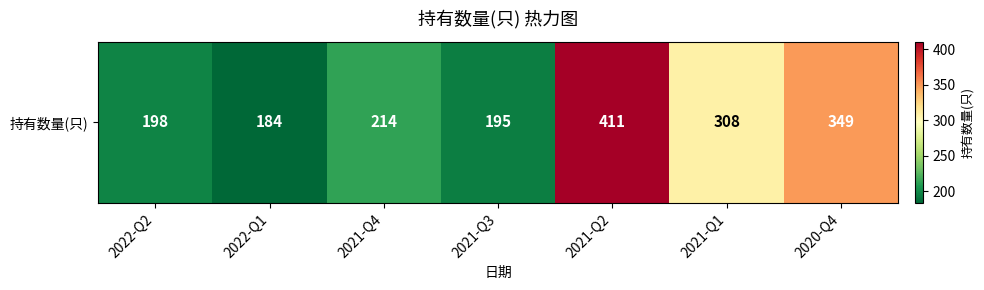

List the labels in order of value, largest first.

2021-Q2, 2020-Q4, 2021-Q1, 2021-Q4, 2022-Q2, 2021-Q3, 2022-Q1